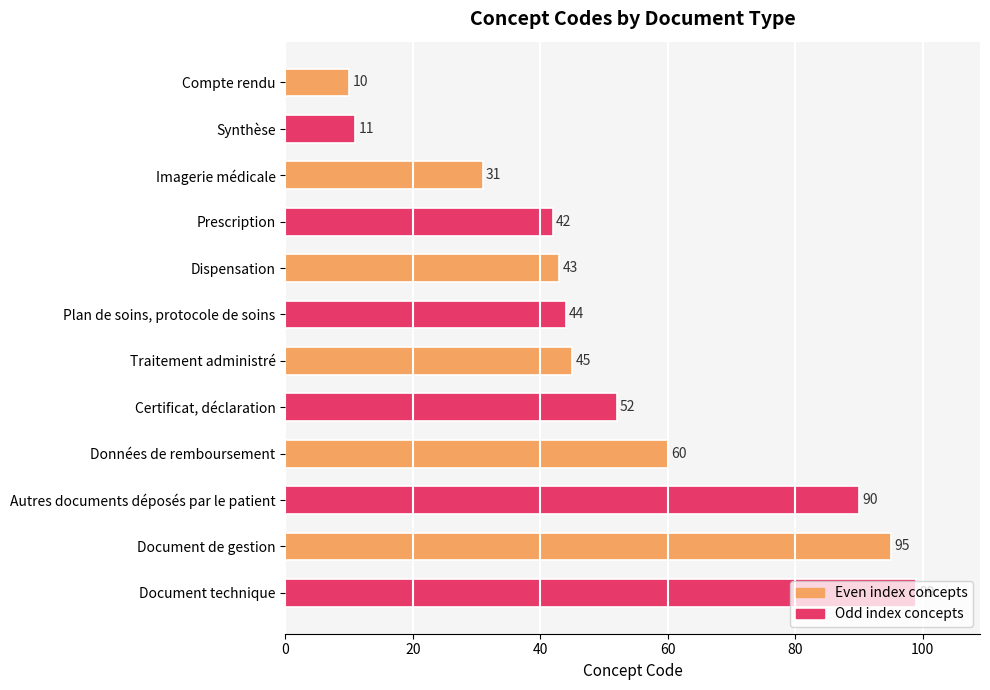

Is it true that the value at Compte rendu is 10?

True